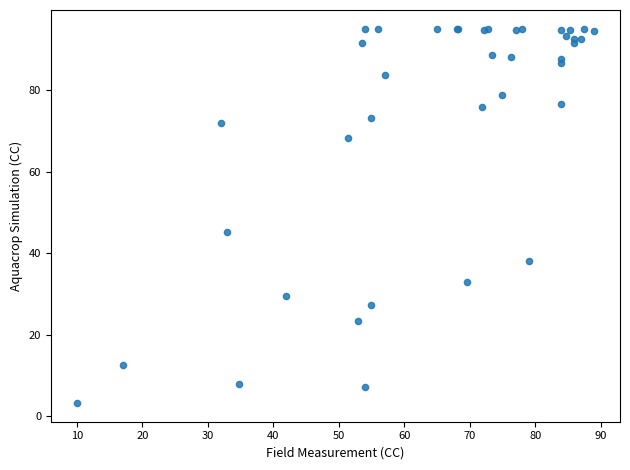

What Y value in the scatter plot is closest to 49?

45.3